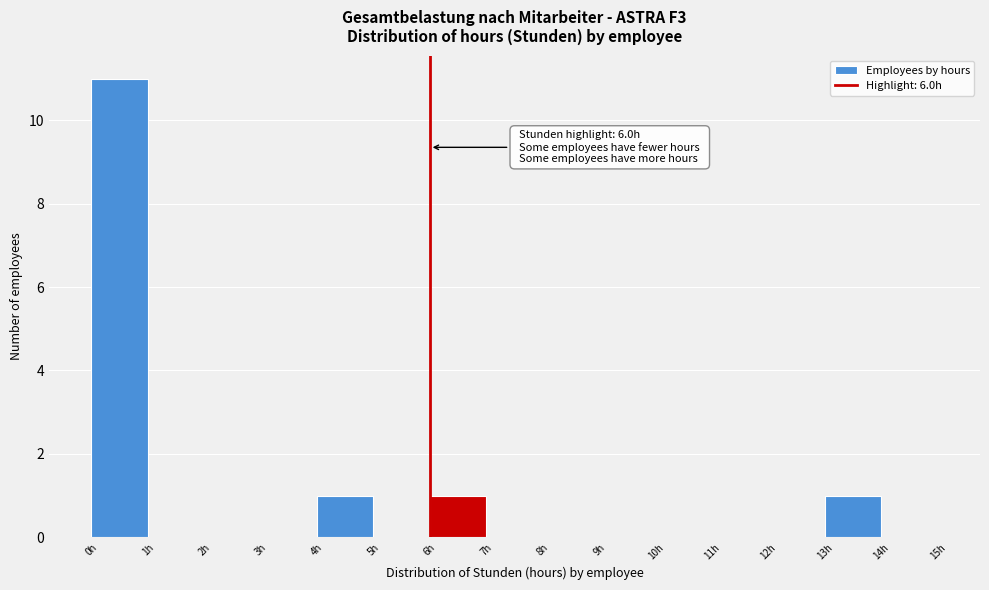

Which range on the x-axis has the tallest bar?

0 to 1